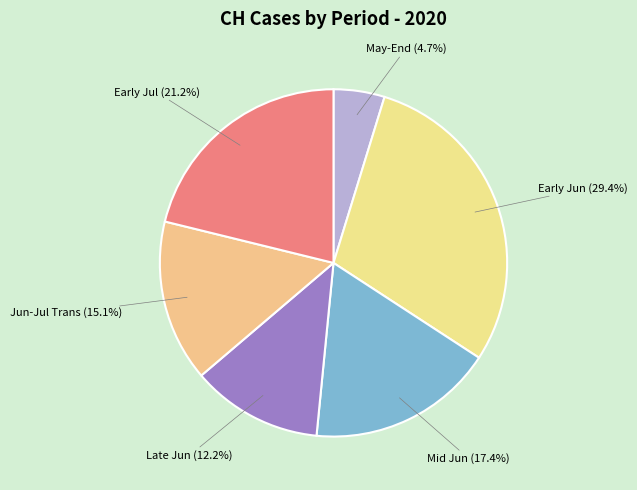

Rank the categories by value from highest to lowest.

Early Jun, Early Jul, Mid Jun, Jun-Jul Trans, Late Jun, May-End